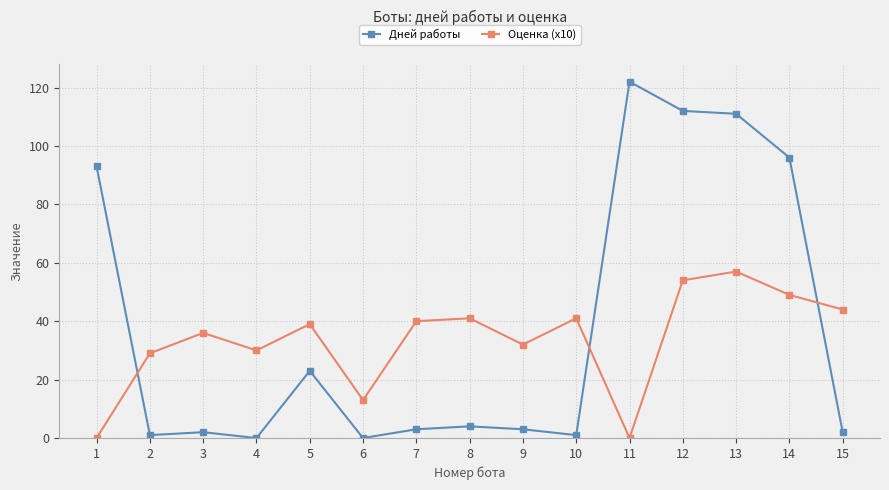

Reading left to right, transcribe all the data shown in this chart.

Дней работы: 1=93	2=1	3=2	4=0	5=23	6=0	7=3	8=4	9=3	10=1	11=122	12=112	13=111	14=96	15=2
Оценка (x10): 1=0	2=29	3=36	4=30	5=39	6=13	7=40	8=41	9=32	10=41	11=0	12=54	13=57	14=49	15=44